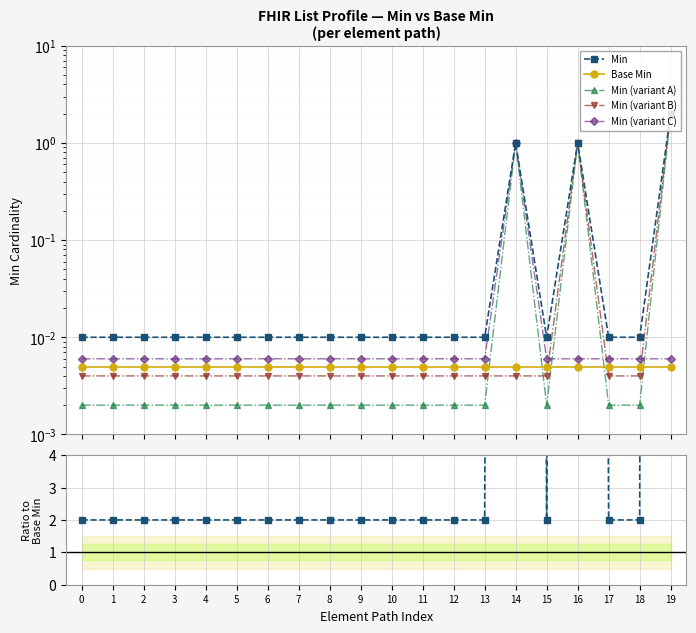

Rank the series by their maximum value, from highest to lowest.

Min/Base Min, Min, Min (variant A), Min (variant B), Min (variant C), Base Min